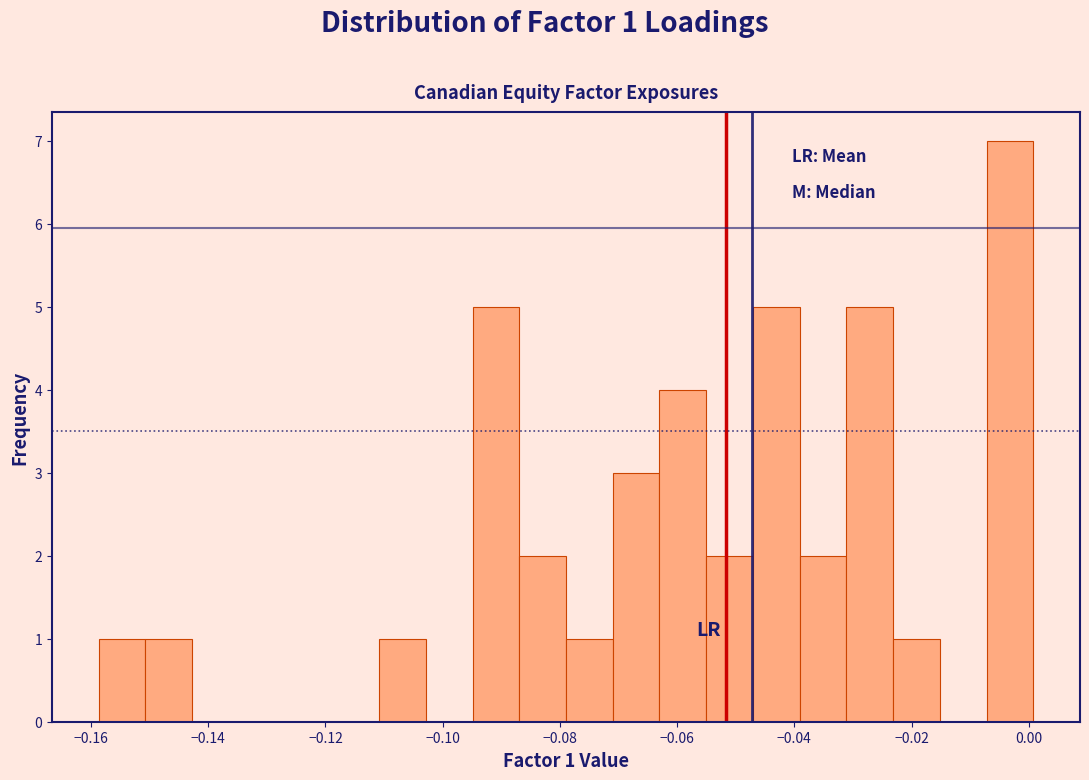

Read against the x-axis, roughly where is the centre of the tallest bar?

-0.004